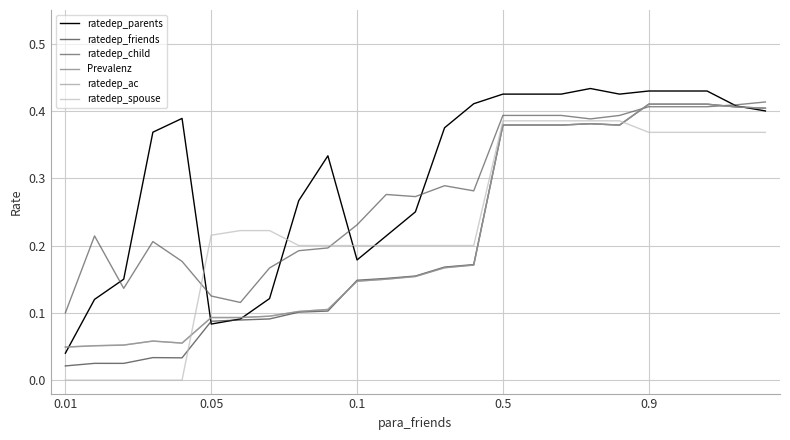

After their last crossing, which series has the higher values: ratedep_spouse or ratedep_parents?

ratedep_parents